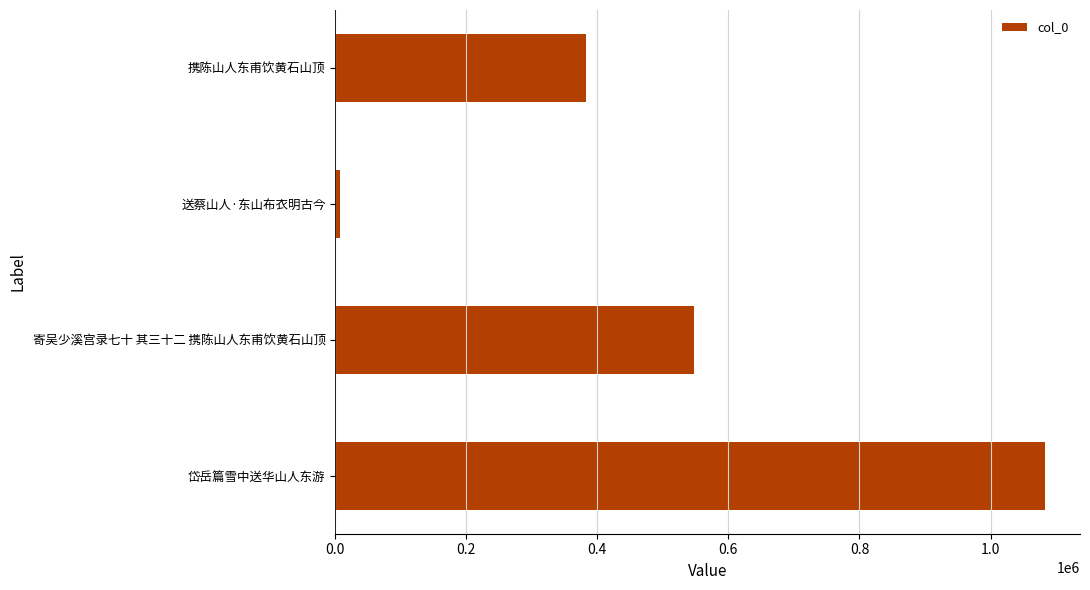

What is the average value?

505114